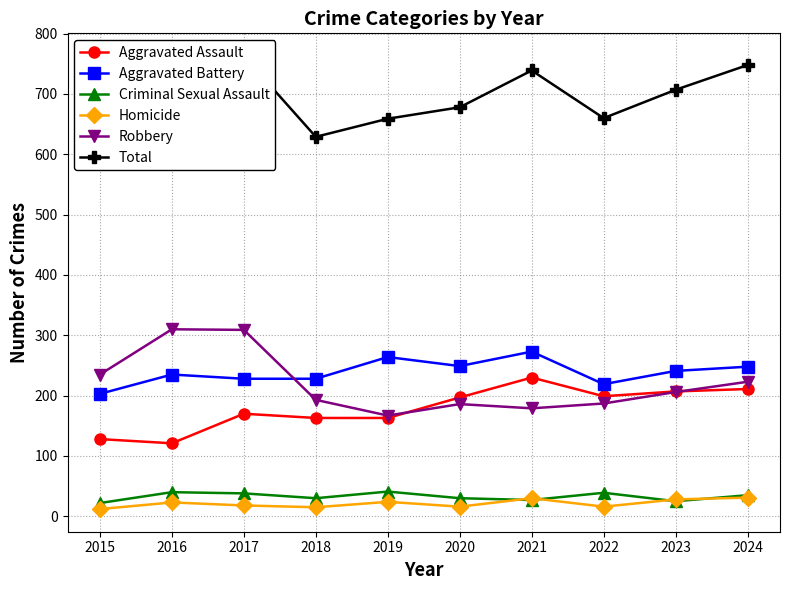

Does the chart have visible grid lines?

Yes